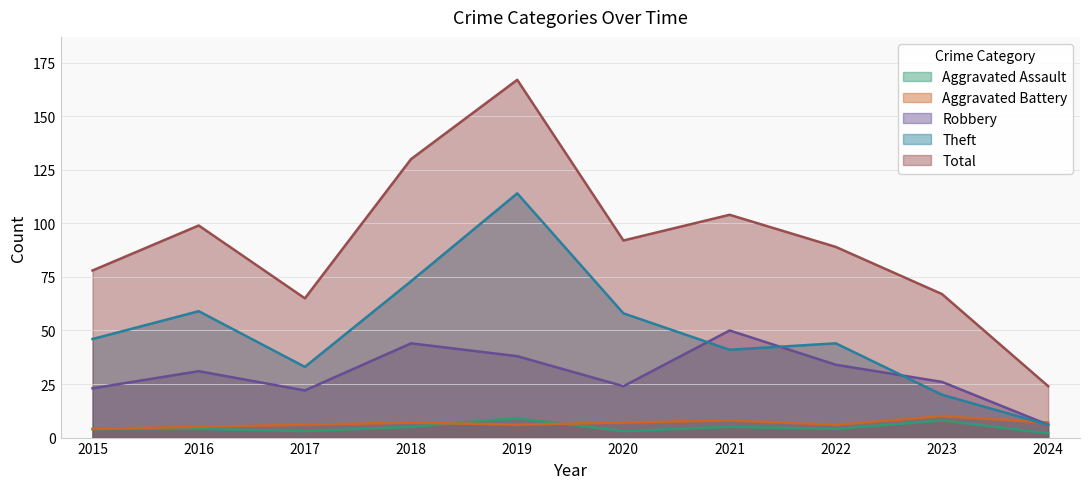

True or false: Theft has more than 0 points higher than both neighbors.

True